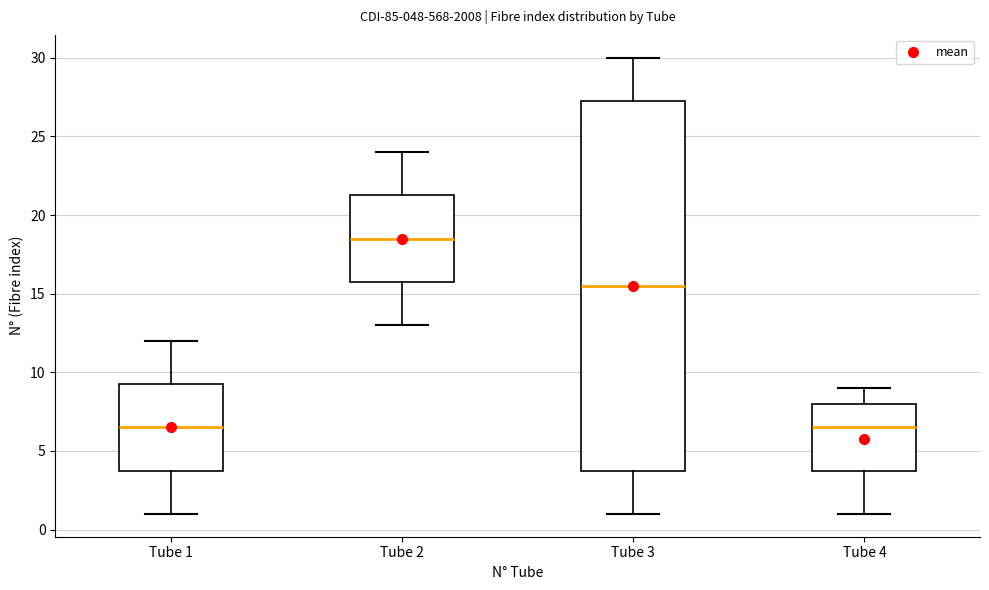

Where does the lower whisker of the box for Tube 3 end on the y-axis? The values are not printed on the chart, so give them approximately, as read against the axis.

1.0